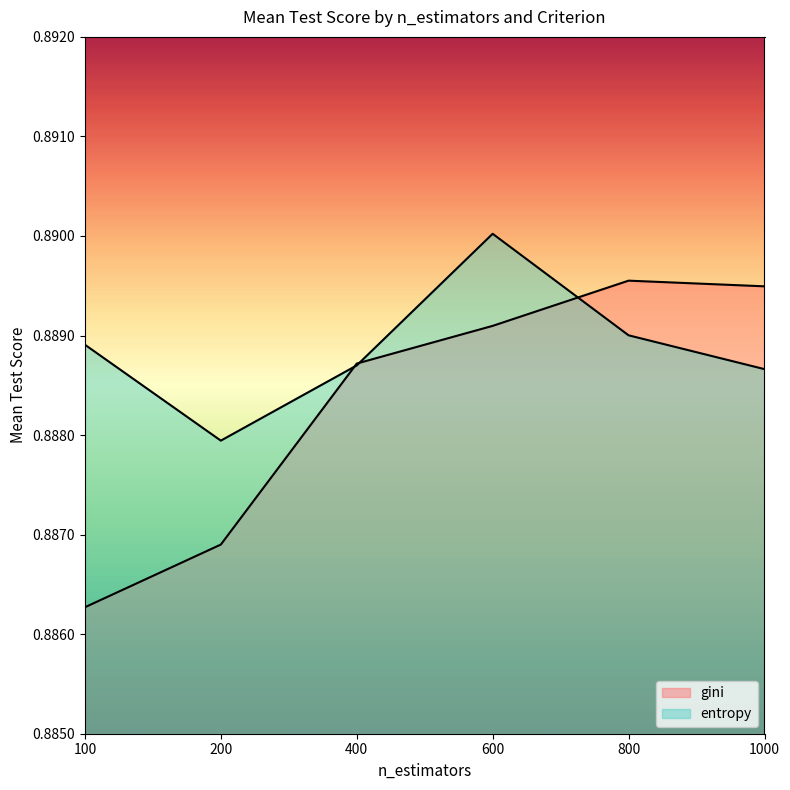

Reading right to left, transcribe all the data shown in this chart.

gini: 0.9	0.9	0.9	0.9	0.9	0.9
entropy: 0.9	0.9	0.9	0.9	0.9	0.9